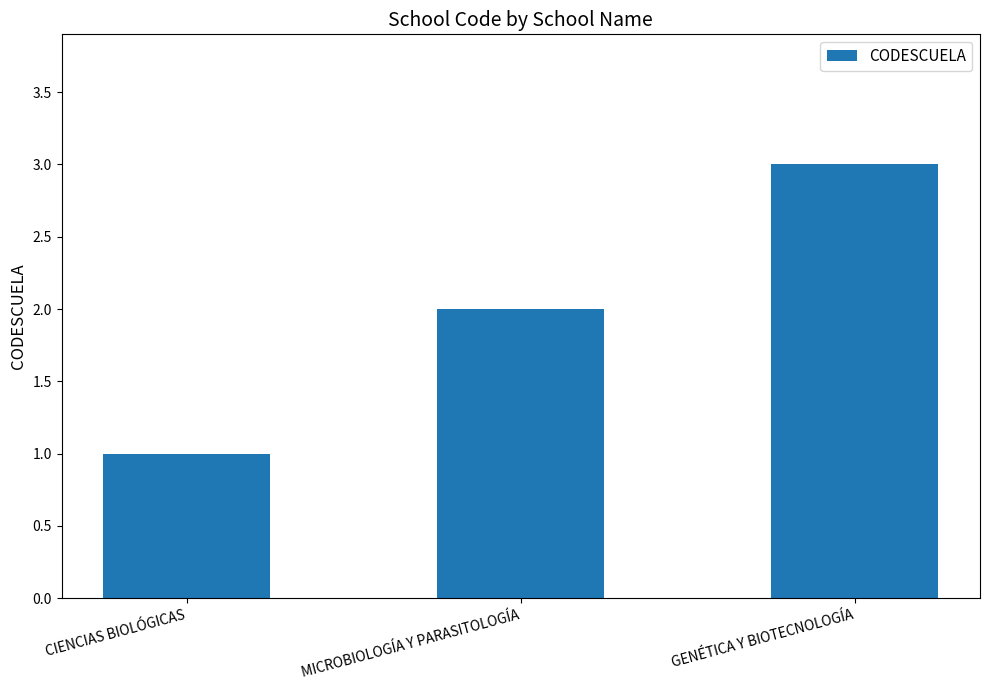

Rank the categories by value from highest to lowest.

GENÉTICA Y BIOTECNOLOGÍA, MICROBIOLOGÍA Y PARASITOLOGÍA, CIENCIAS BIOLÓGICAS